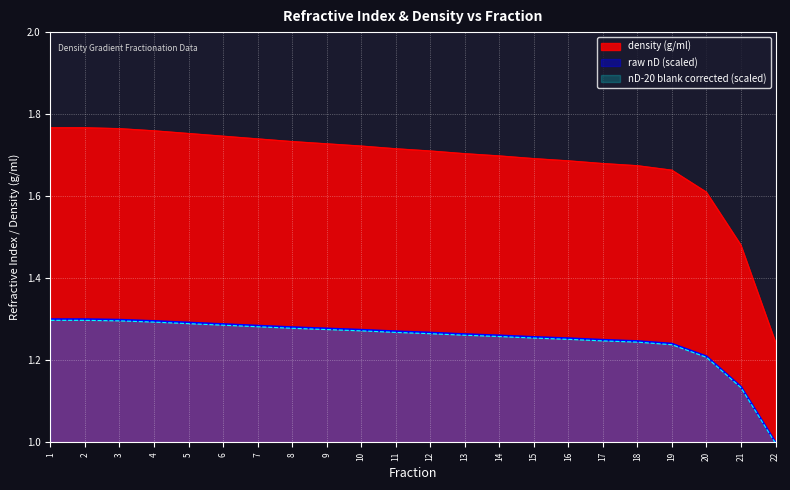

At which label does raw nD reach its minimum?

22